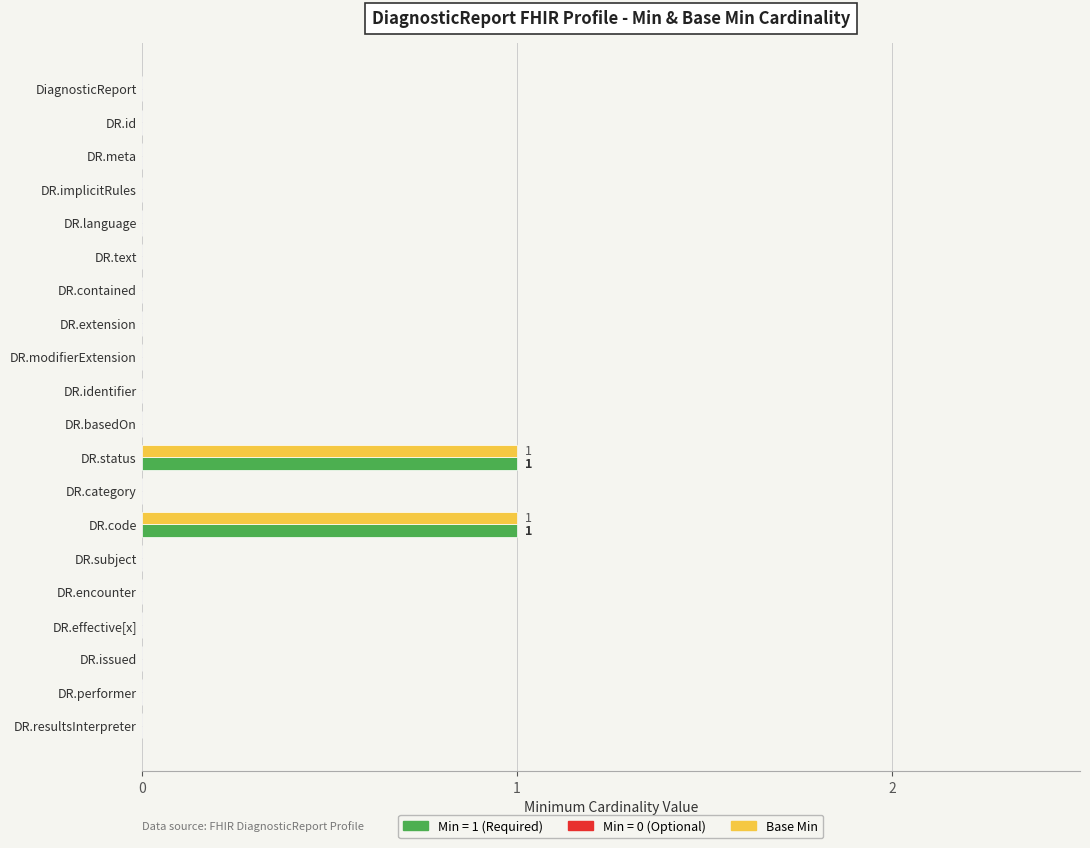

How many series are shown in this chart?

2